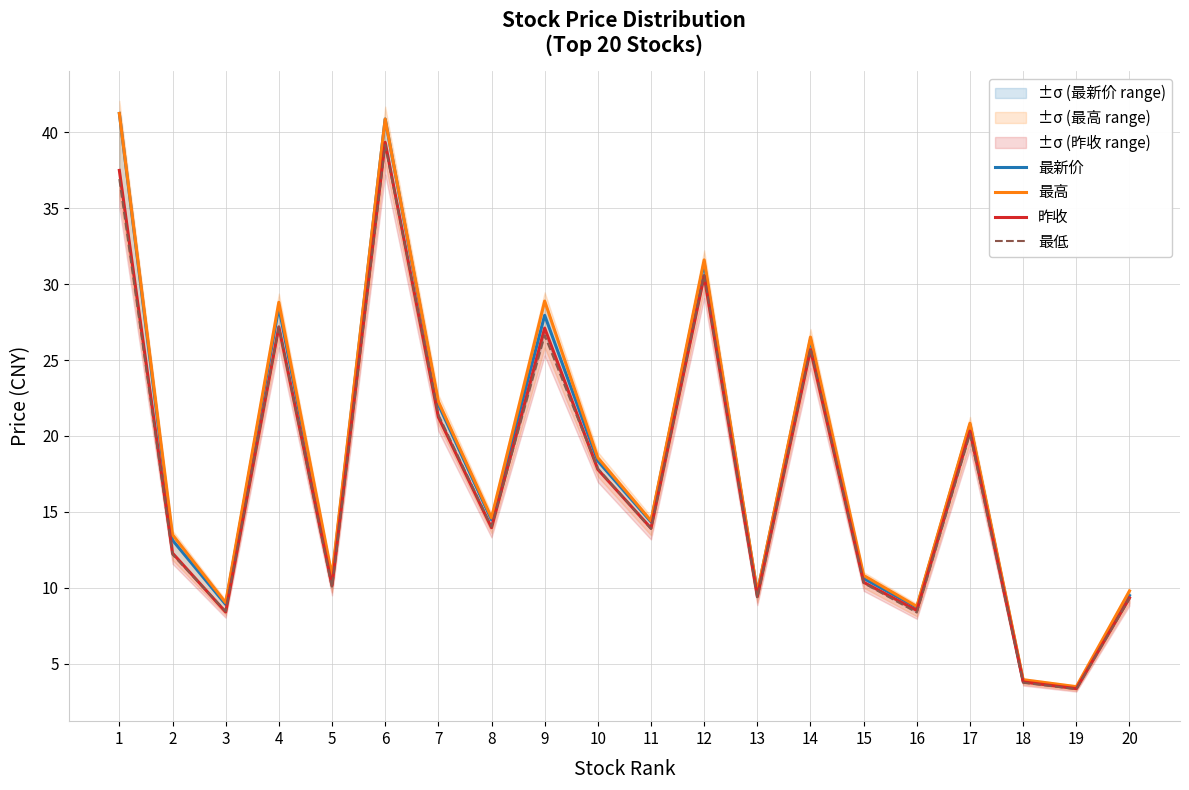

List the series in order of their peak value, highest first.

最新价, 最高, 昨收, 最低